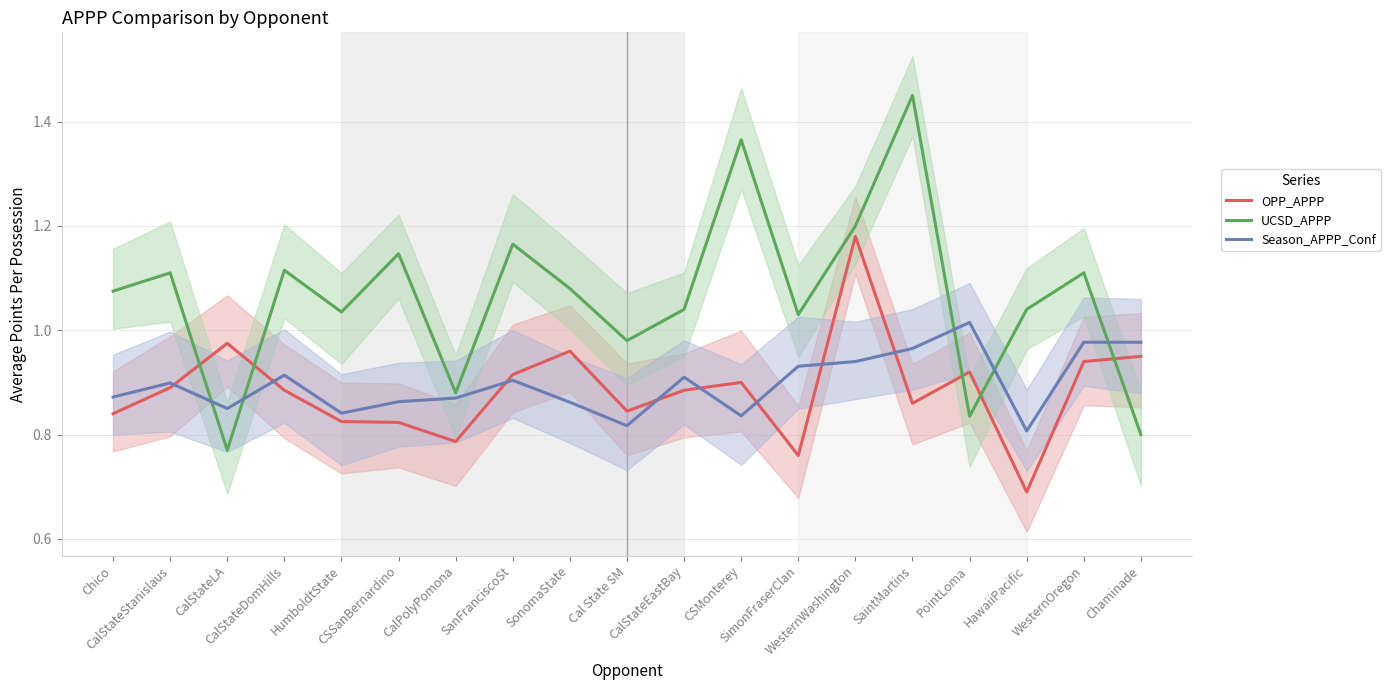

Rank the categories by OPP_APPP value from highest to lowest.

WesternWashington, CalStateLA, SonomaState, Chaminade, WesternOregon, PointLoma, SanFranciscoSt, CSMonterey, CalStateStanislaus, CalStateDomHills, CalStateEastBay, SaintMartins, Cal State SM, Chico, HumboldtState, CSSanBernardino, CalPolyPomona, SimonFraserClan, HawaiiPacific